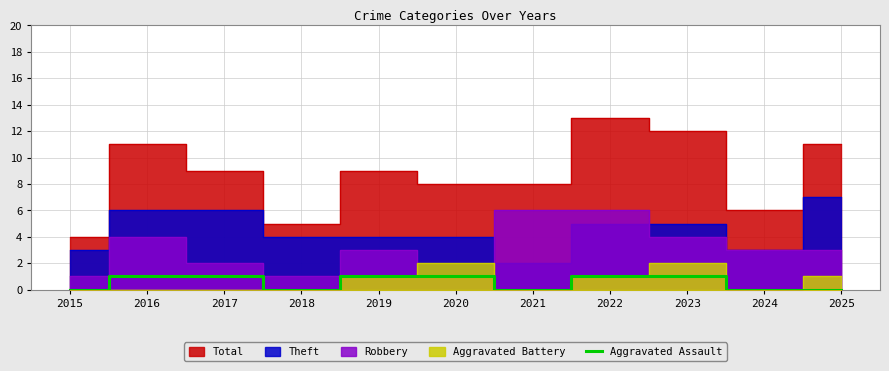

How many positive values are there?

6